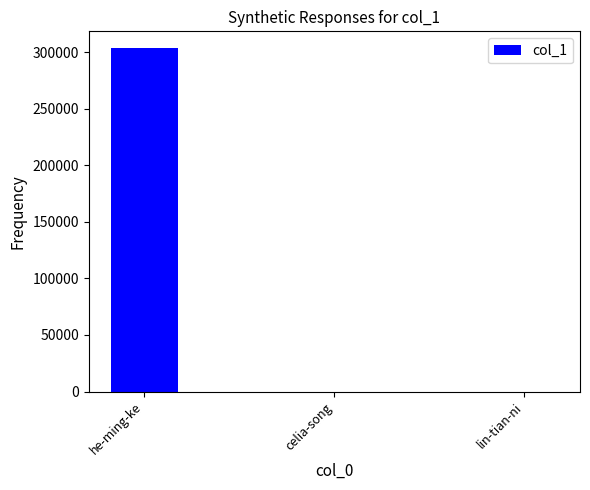

Is it true that the value at he-ming-ke is 415257?

False